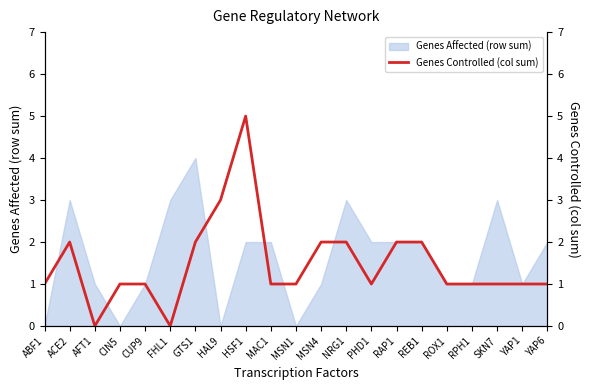

The value of Genes Affected (row sum) at GTS1 is 6. True or false?

False